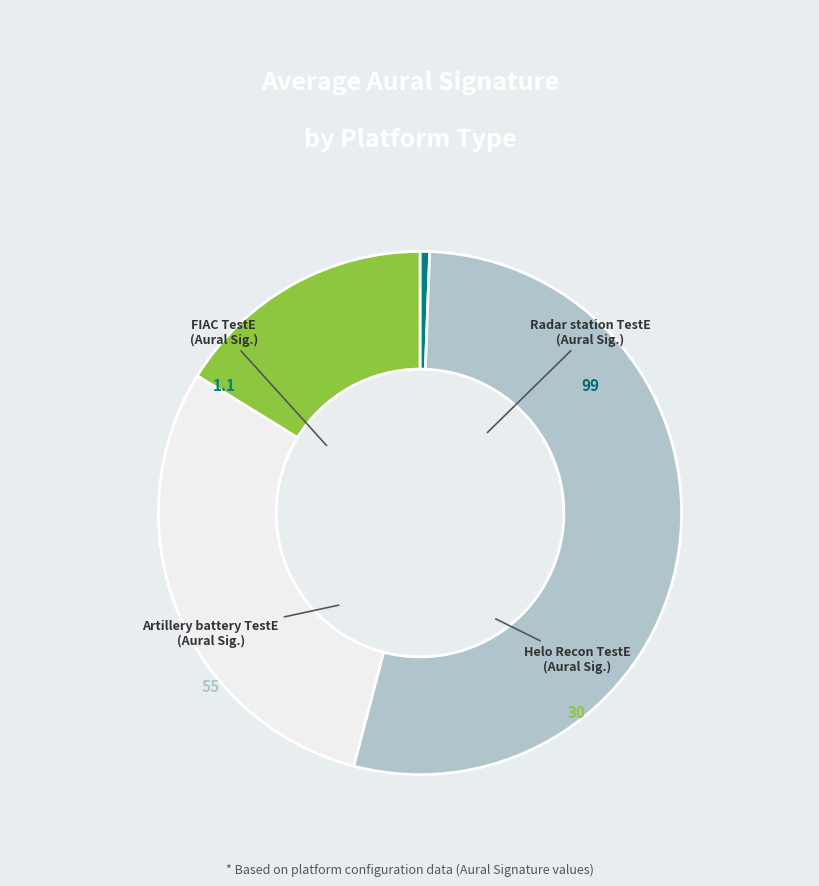

Rank the categories by value from highest to lowest.

Radar station TestE, Artillery battery TestE, Helo Recon TestE, FIAC TestE